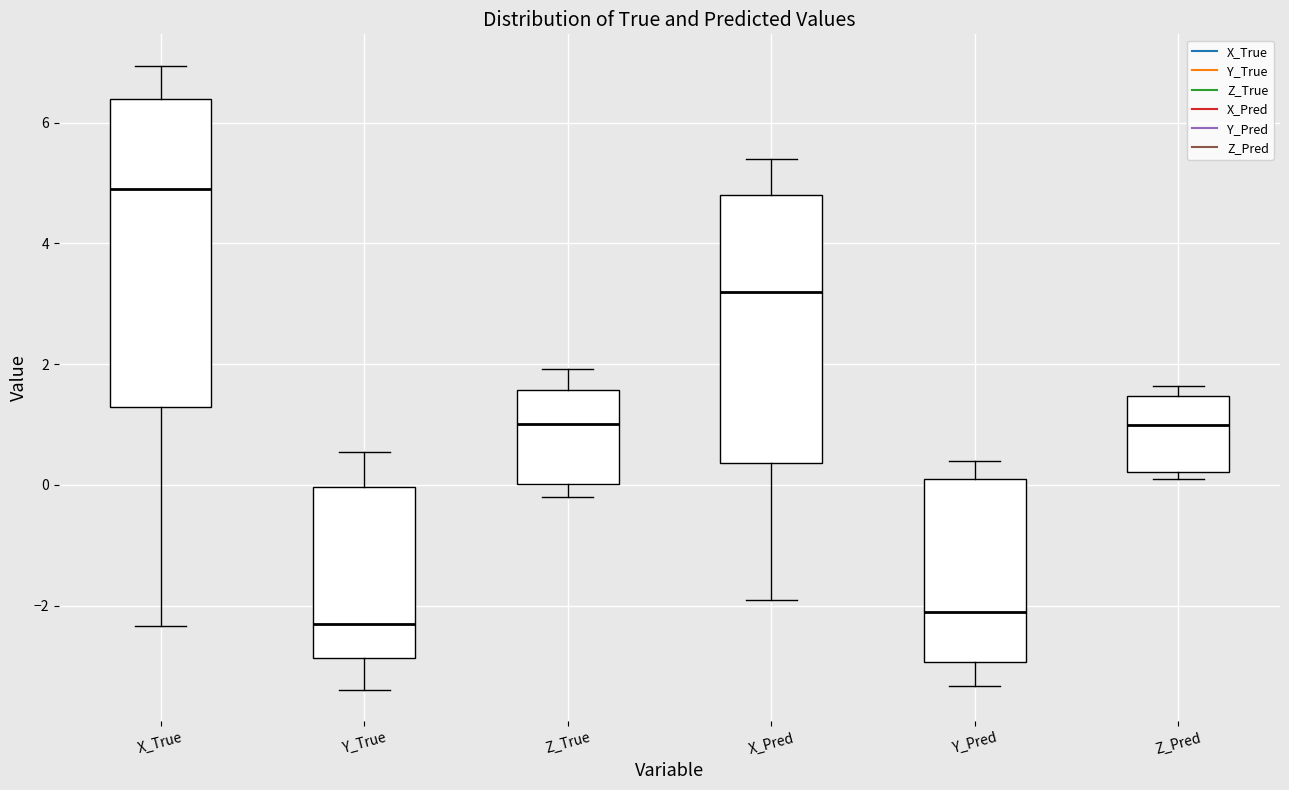

Where is the lower edge of the box for Z_Pred on the y-axis? The values are not printed on the chart, so give them approximately, as read against the axis.

0.2